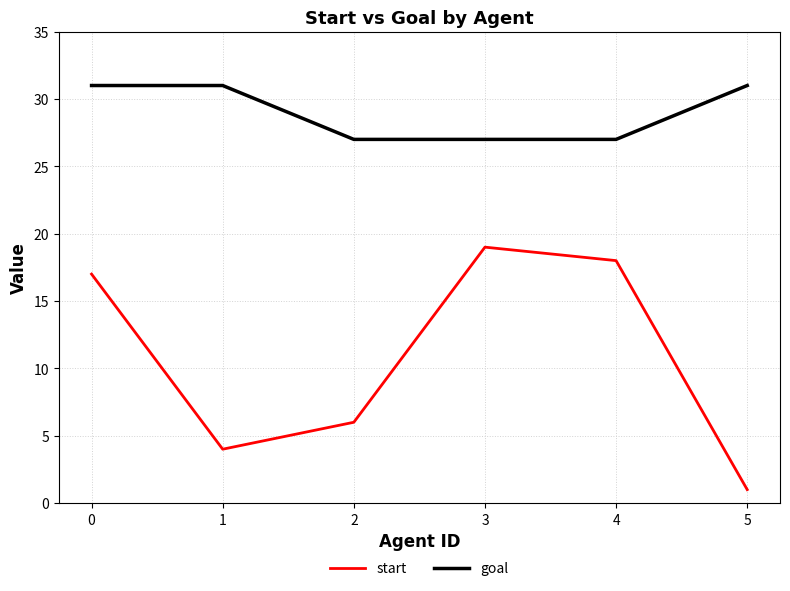

What is the total value across all series at 0?

48